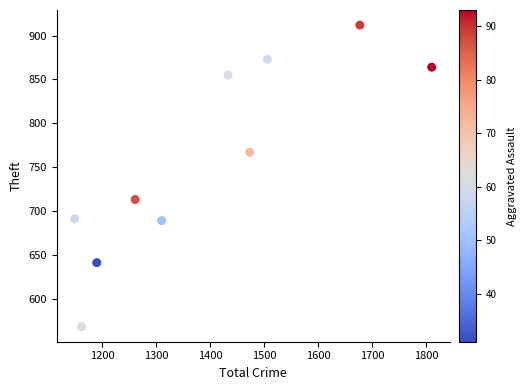

What is the average Y value?

757